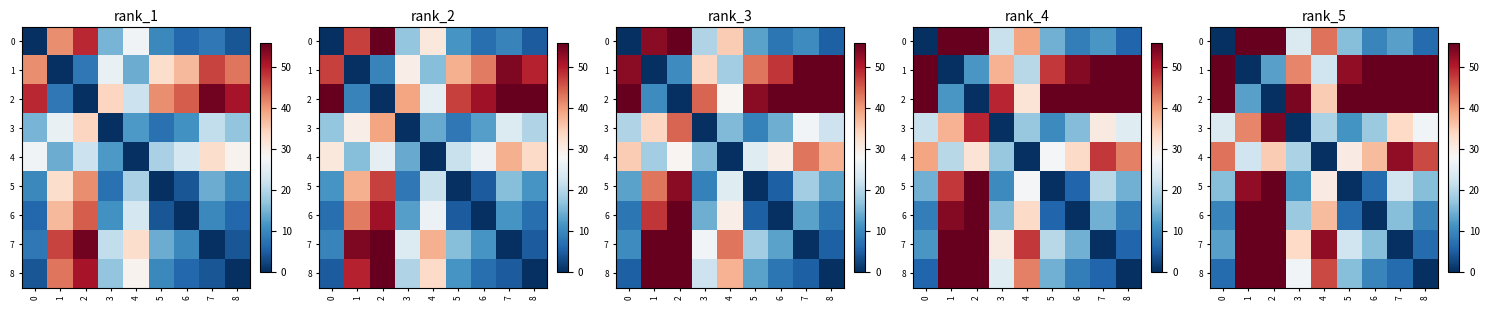

Is the value of 7 at 5 greater than the value of 4 at 0?

No